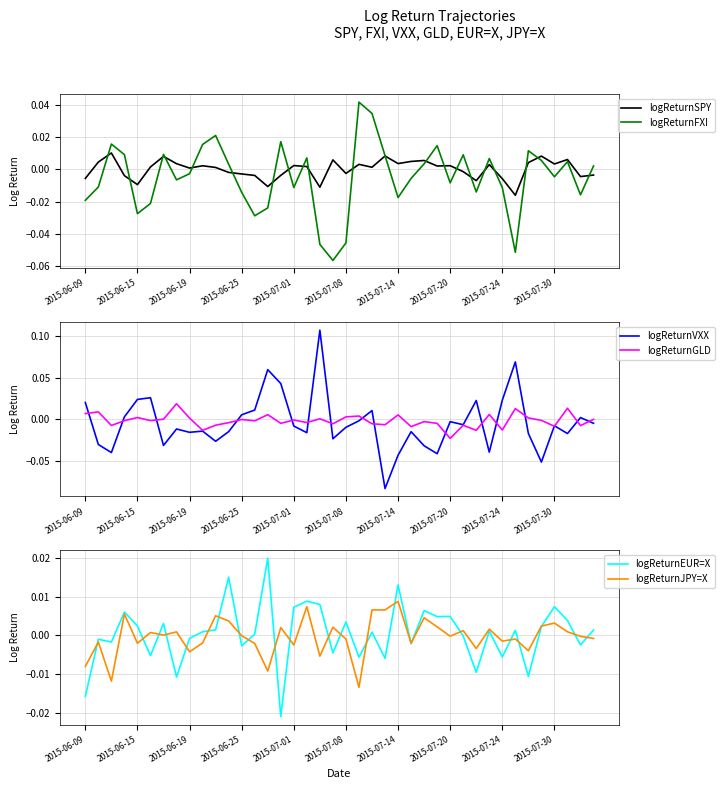

True or false: logReturnFXI has a value of 0.0 at 2015-06-25.

False